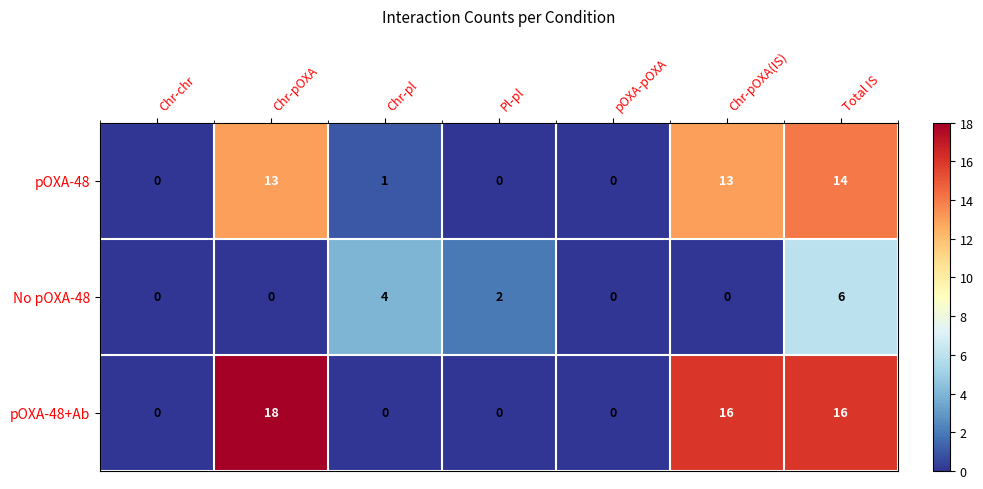

What is the sum of all No pOXA-48 values?

12